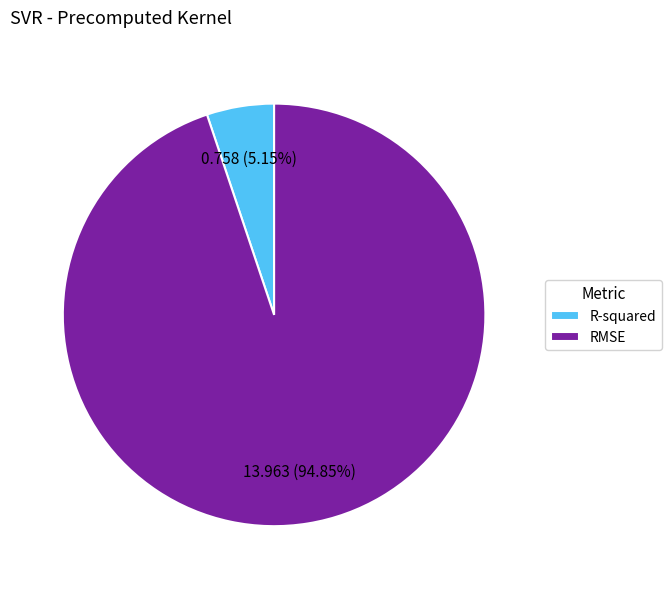

How many segments does this pie chart have?

2